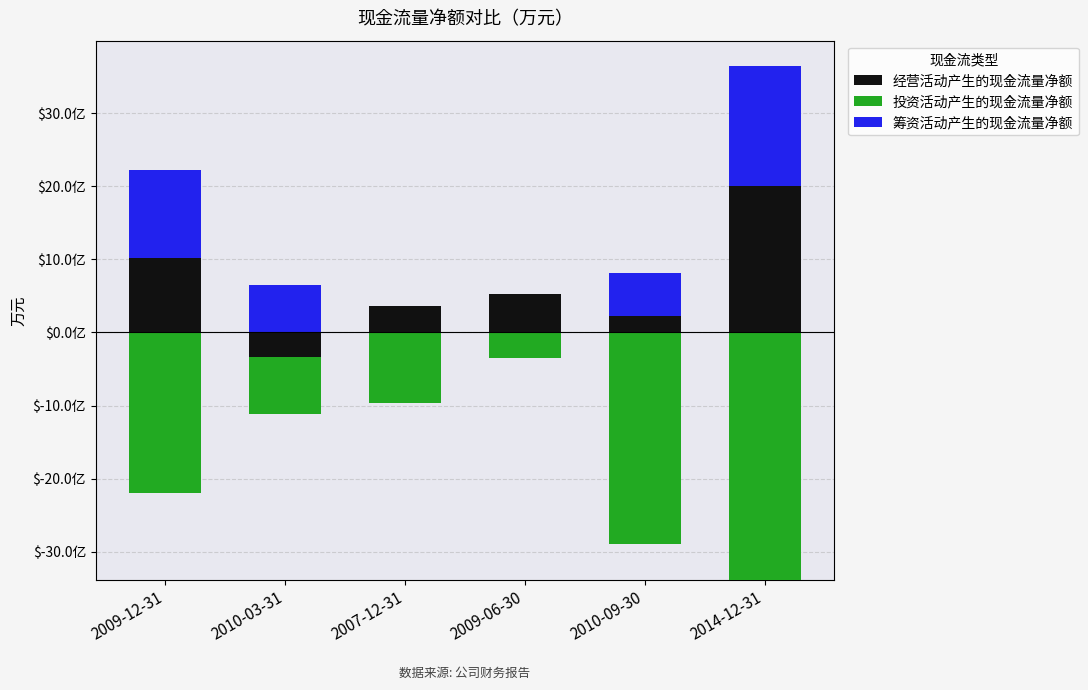

What is the label of the 5th bar from the left?

2010-09-30